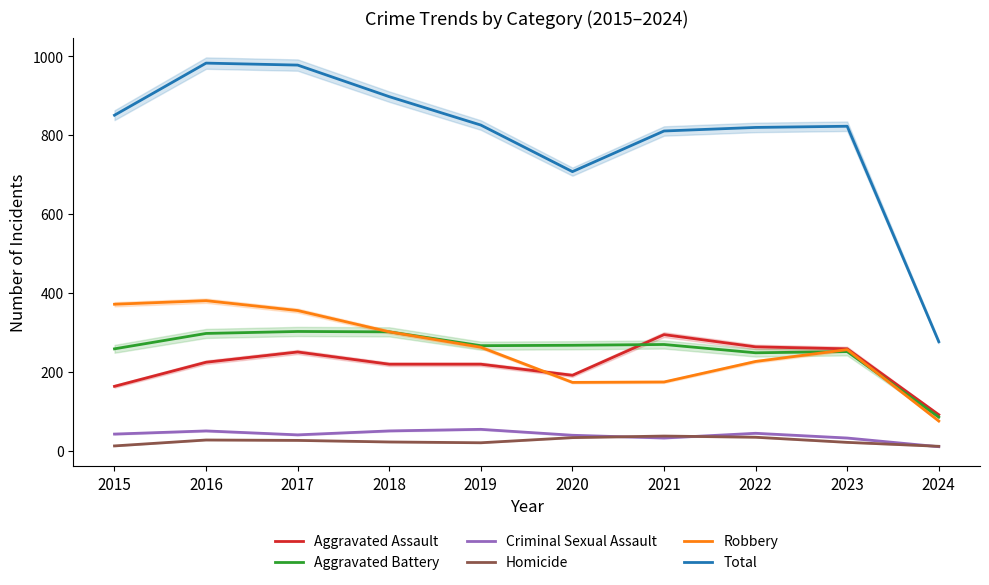

Reading left to right, extract all data points from this chart.

Aggravated Assault: 2015=164	2016=225	2017=251	2018=220	2019=220	2020=192	2021=295	2022=264	2023=259	2024=92
Aggravated Battery: 2015=259	2016=298	2017=303	2018=302	2019=267	2020=268	2021=270	2022=249	2023=252	2024=86
Criminal Sexual Assault: 2015=43	2016=51	2017=41	2018=51	2019=55	2020=40	2021=33	2022=45	2023=33	2024=11
Homicide: 2015=13	2016=28	2017=27	2018=23	2019=21	2020=34	2021=38	2022=35	2023=22	2024=12
Robbery: 2015=372	2016=381	2017=356	2018=302	2019=263	2020=174	2021=175	2022=227	2023=257	2024=76
Total: 2015=851	2016=983	2017=978	2018=898	2019=826	2020=708	2021=811	2022=820	2023=823	2024=277